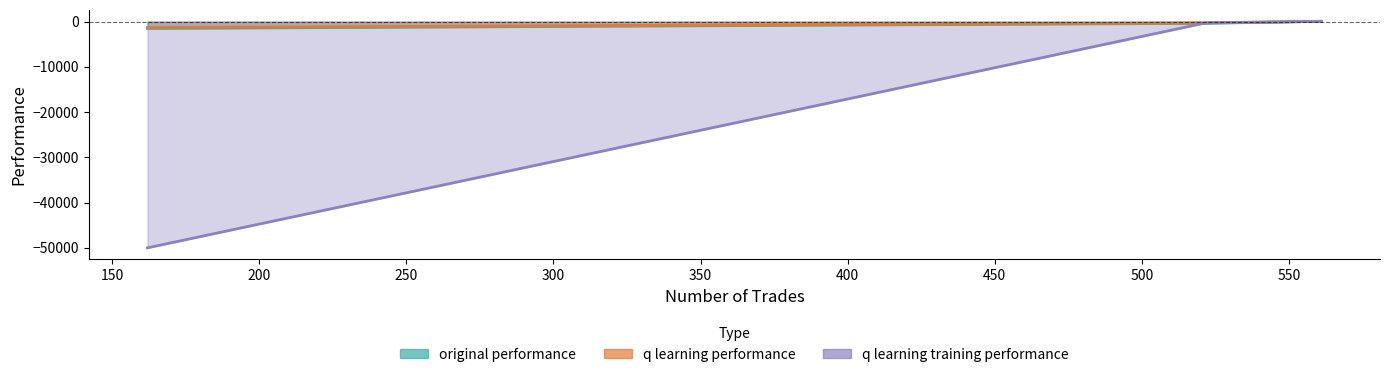

How many values in original performance are above zero?

1